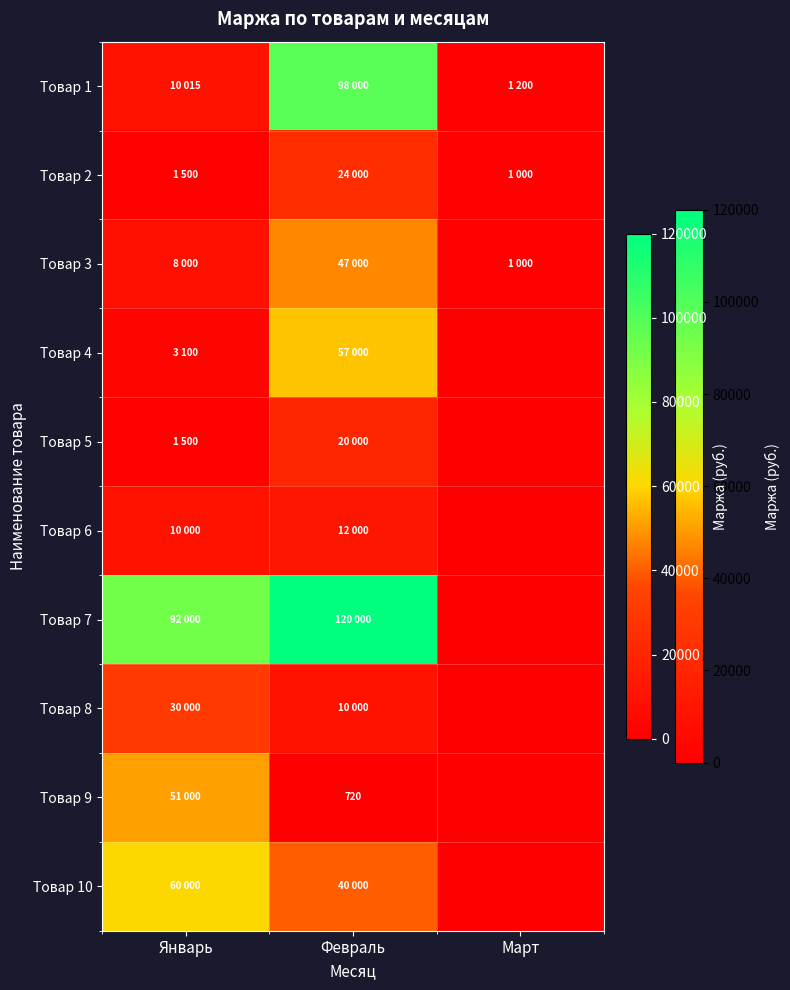

What is the average value of the Товар 4 series?

20033